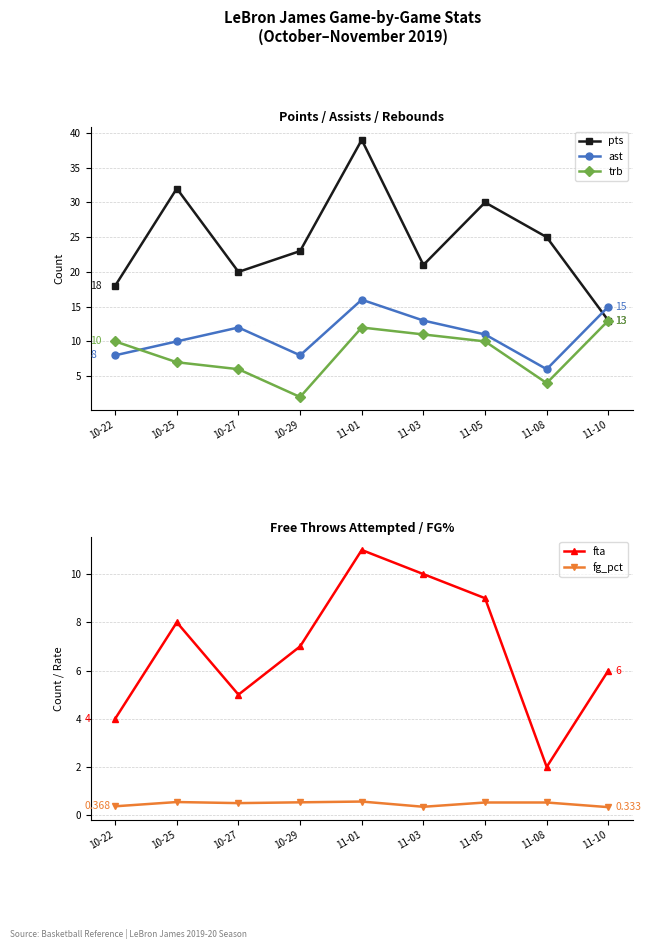

True or false: ast and fg_pct intersect in this chart.

False